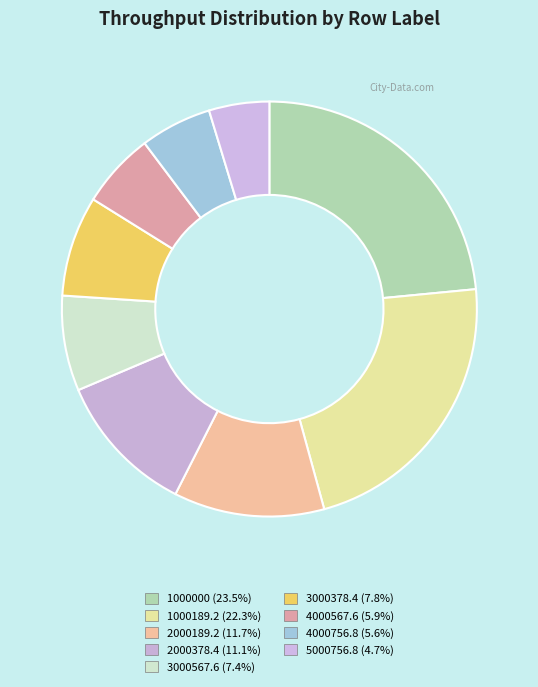

Which slice is the largest?

1000000